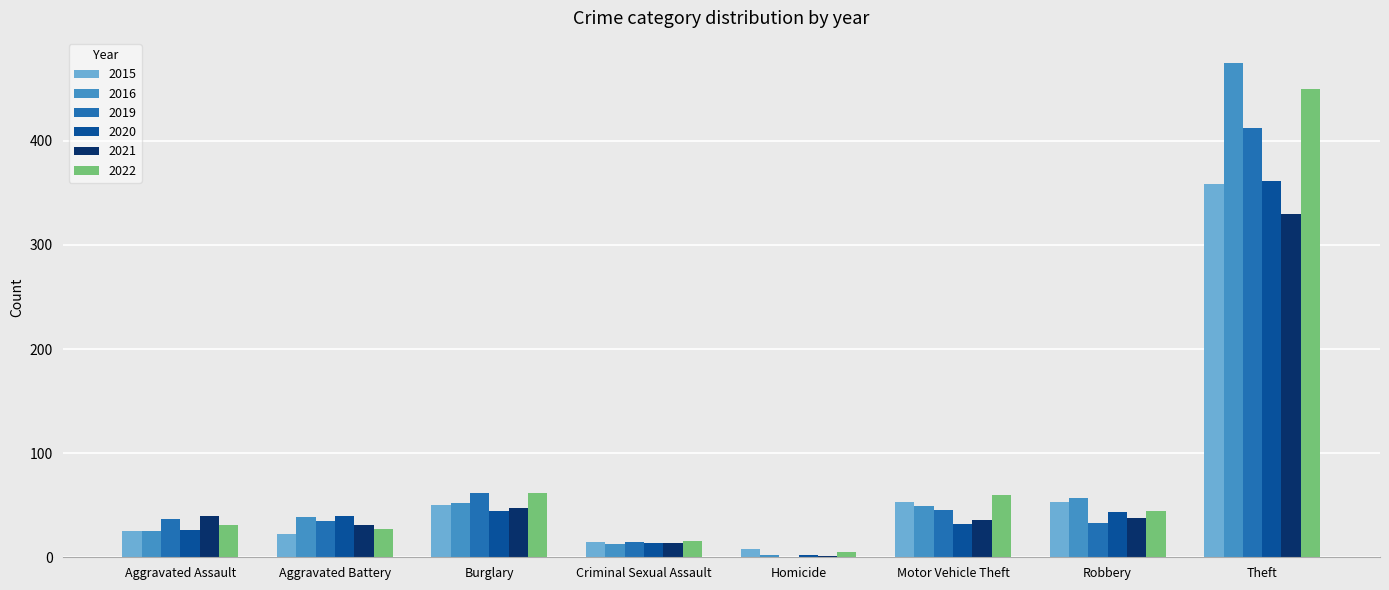

What are all the series names shown in the legend?

2015, 2016, 2019, 2020, 2021, 2022